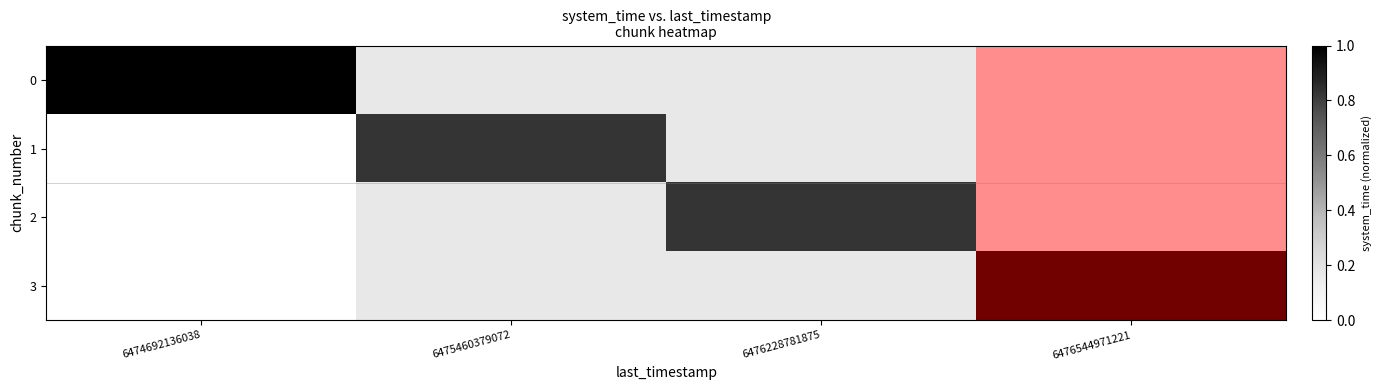

Reading right to left, list all the values displayed in this chart.

0: 6476544971221=0.0	6476228781875=0.0	6475460379072=0.0	6474692136038=1.0
1: 6476544971221=0.0	6476228781875=0.0	6475460379072=1.0	6474692136038=0.0
2: 6476544971221=0.0	6476228781875=1.0	6475460379072=0.0	6474692136038=0.0
3: 6476544971221=1.0	6476228781875=0.0	6475460379072=0.0	6474692136038=0.0